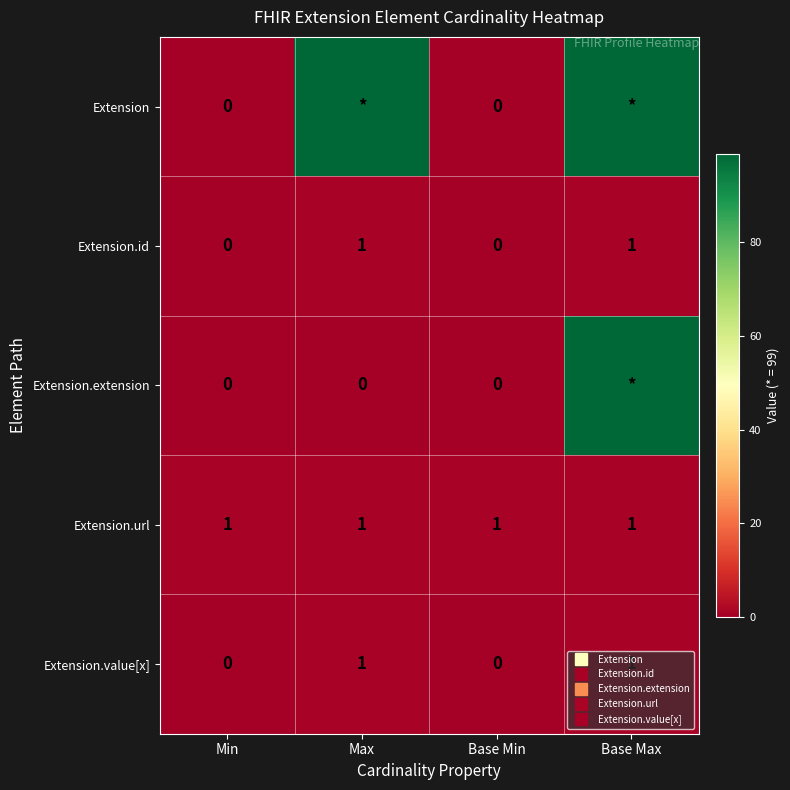

What is the sum of all Extension.url values?

4